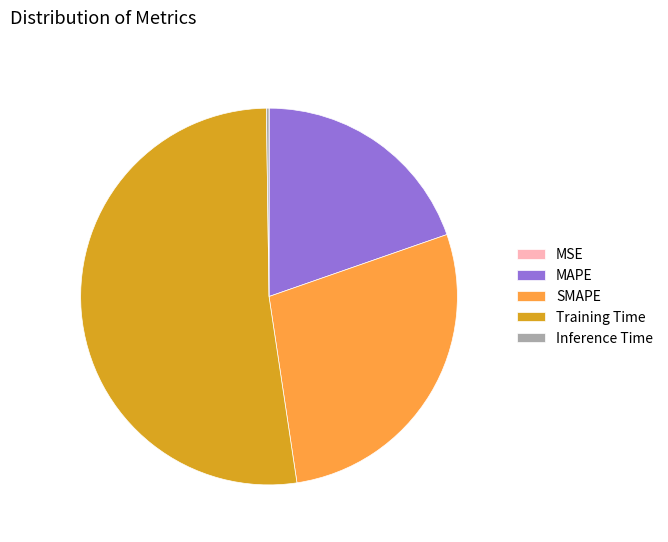

Which category accounts for the majority?

Training Time